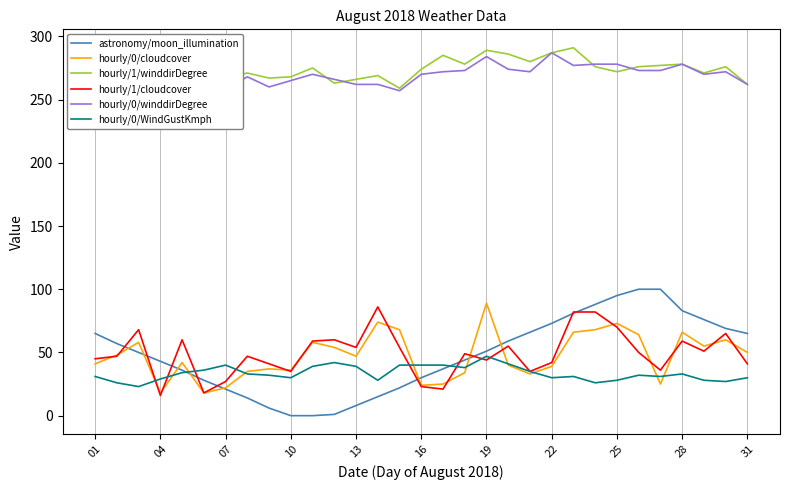

What is the highest value of the astronomy/moon_illumination series?

100